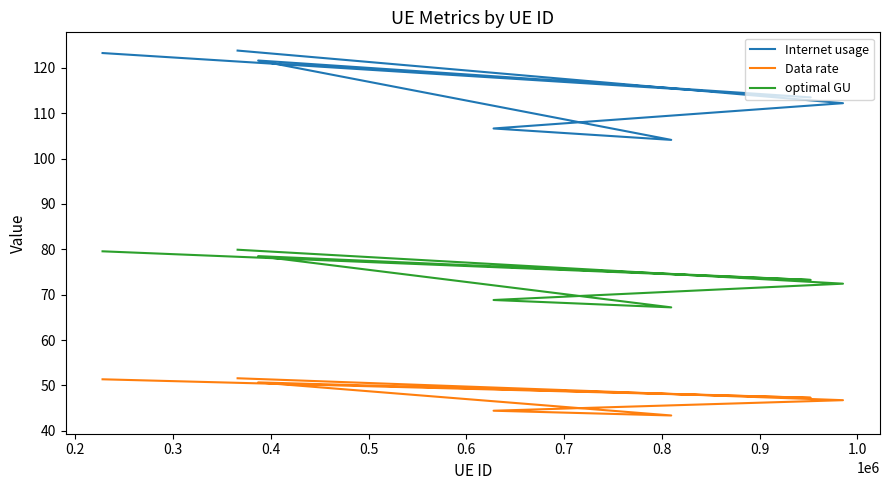

At how many categories does at least one series exceed 87?

7